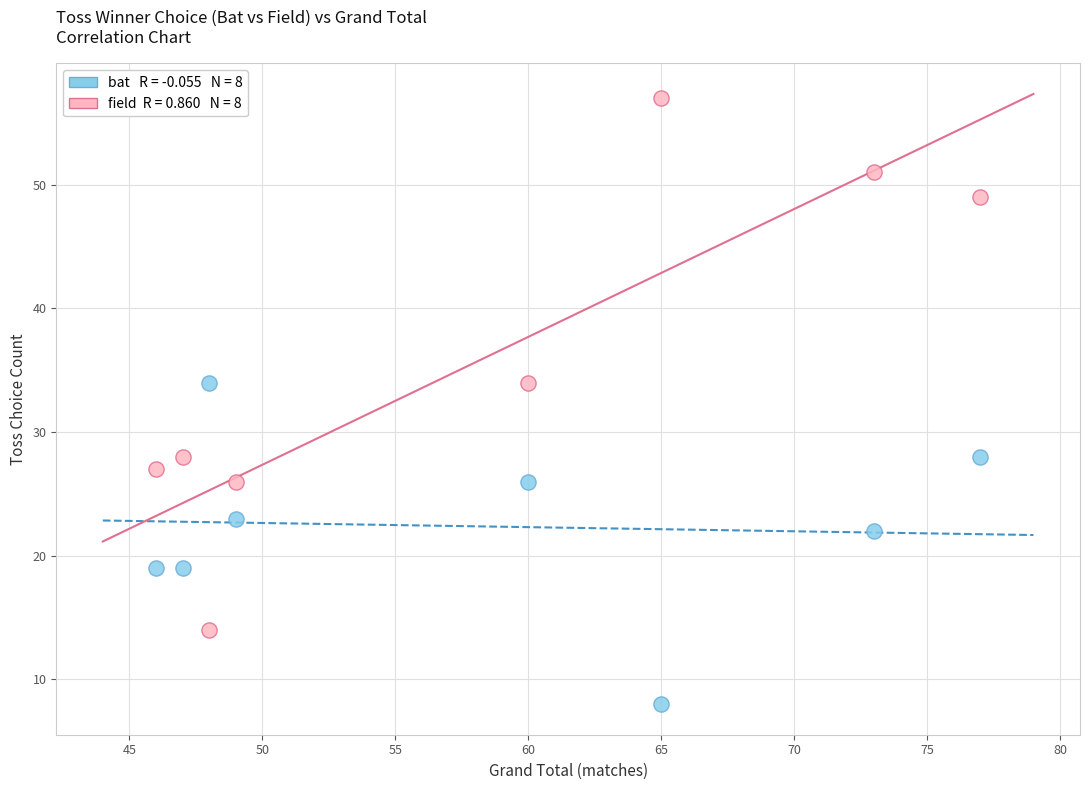

Across all data points, what is the range of Y values (max minus min)?

49